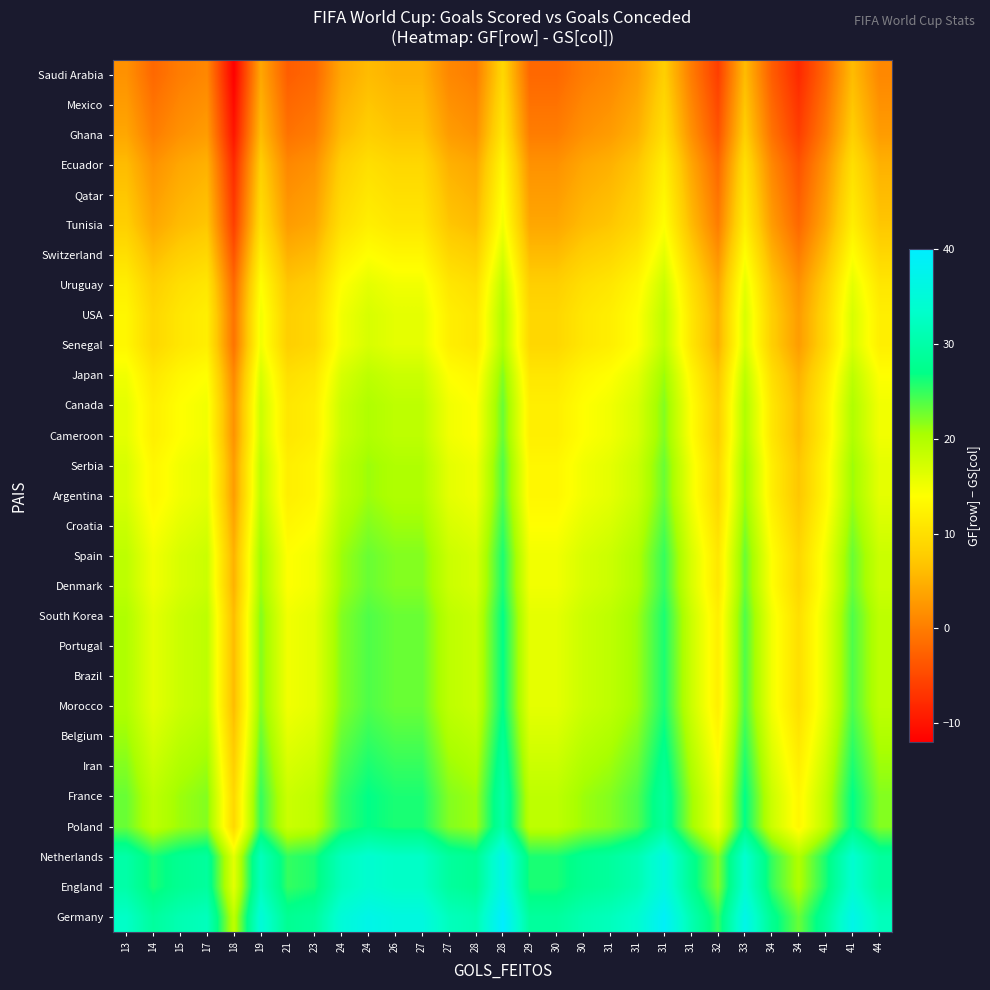

Which series has the largest total across all categories?

Germany